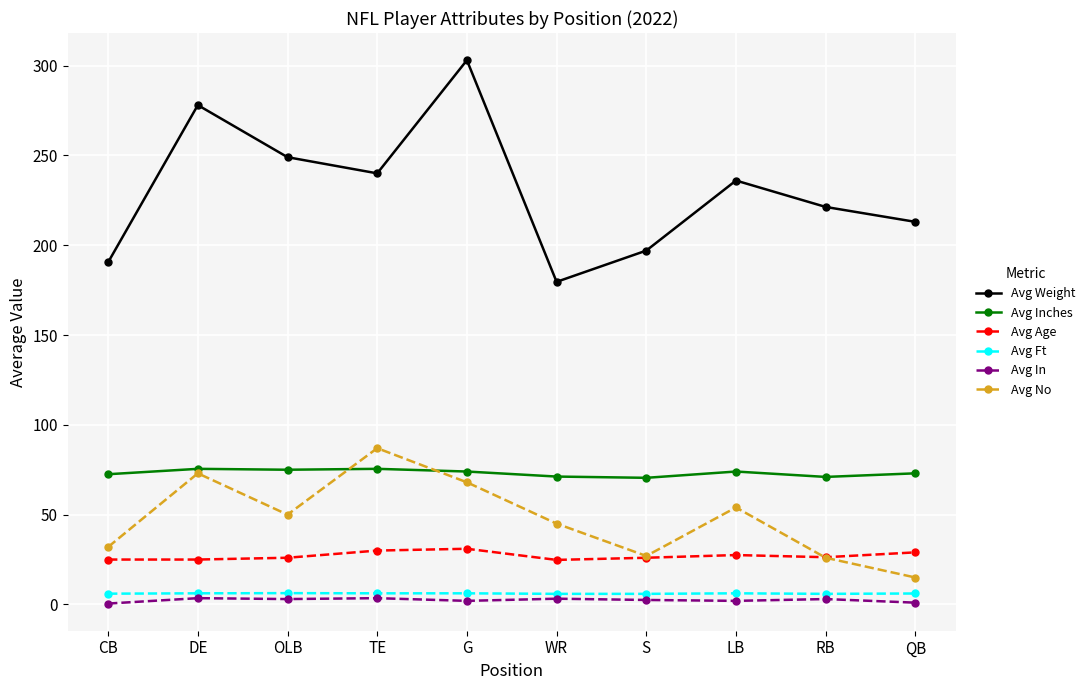

In Avg No, how many points are higher than both neighbors (excluding endpoints)?

3